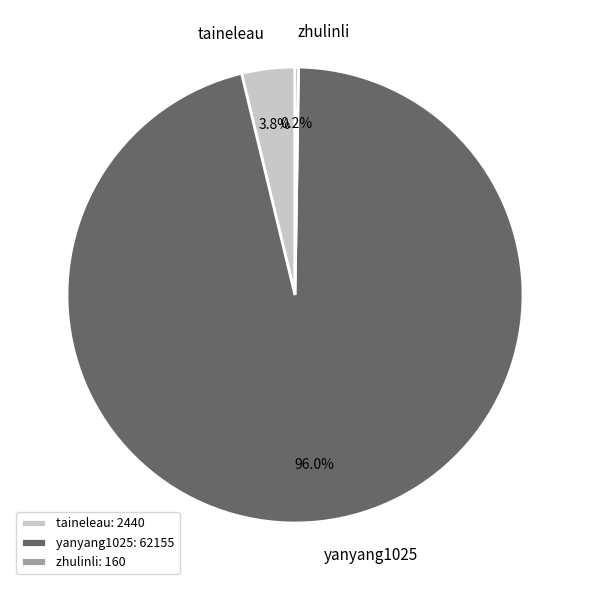

How much of the chart is everything except taineleau?

96.2%